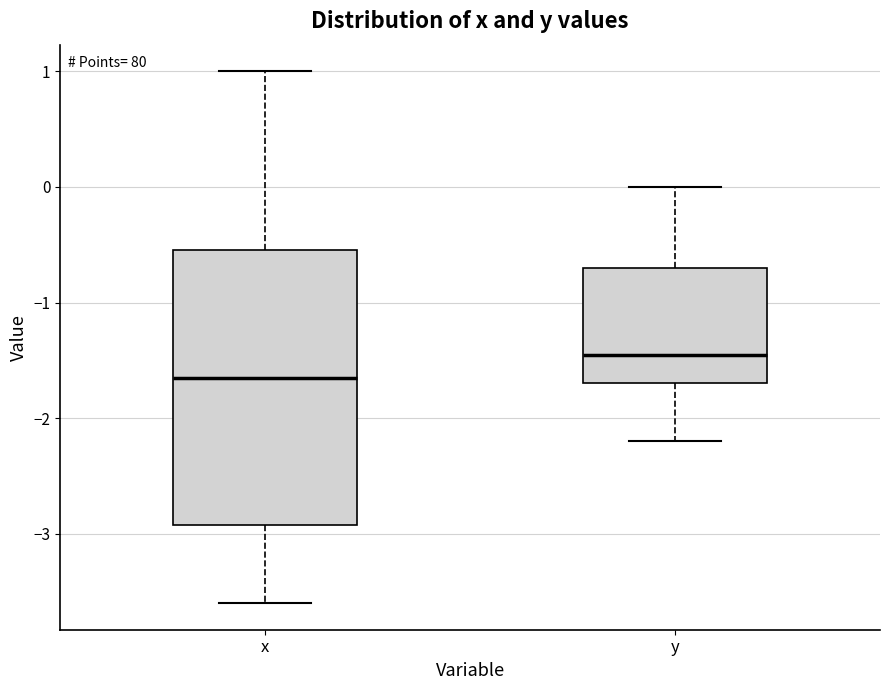

Reading left to right, transcribe this box plot: for each box, give where its median line is, the range the box spans, and where its two whiskers end, as read against the y-axis. The values are not printed on the chart, so give them approximately, as read against the axis.

x: median -1.6, box -2.9 to -0.5, whiskers -3.6 to 1.0
y: median -1.4, box -1.7 to -0.7, whiskers -2.2 to 0.0